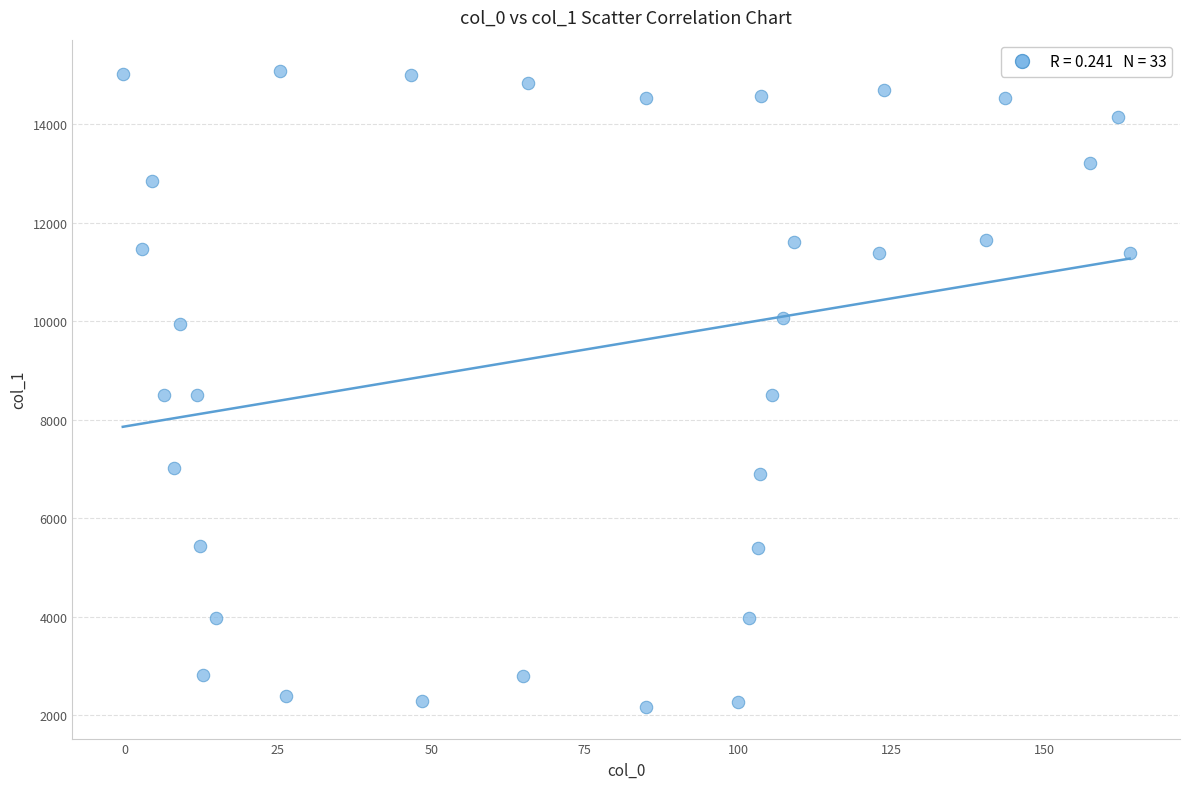

What is the range of Y values (max minus min)?

12904.6